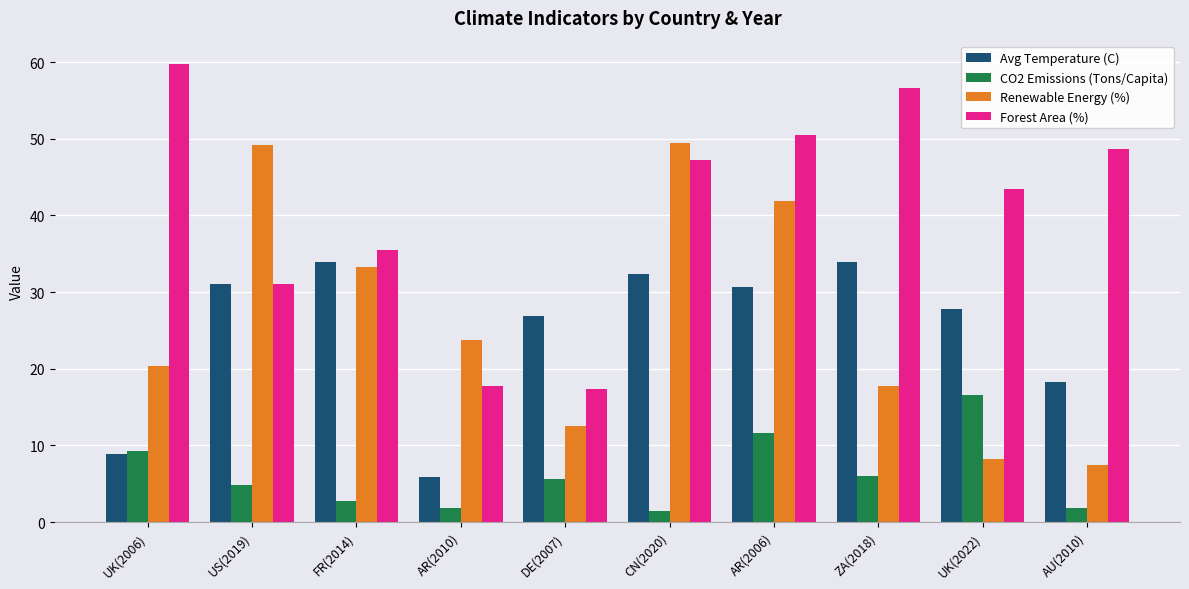

How many groups of bars are there?

10